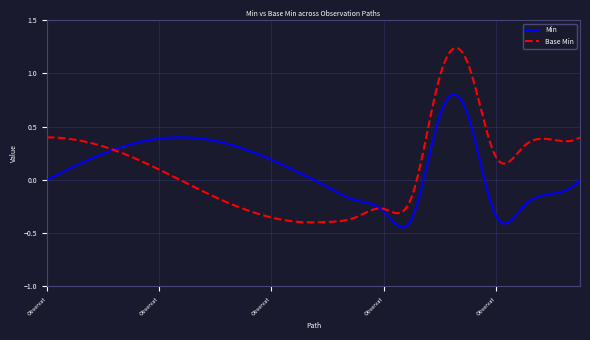

Rank the series by their maximum value, from highest to lowest.

Base Min, Min